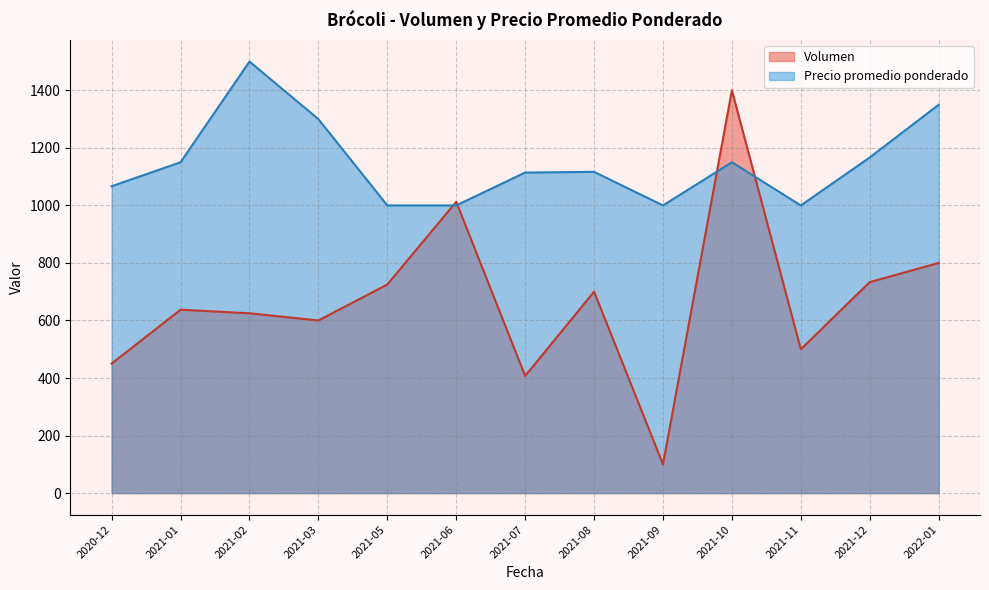

The value of Precio promedio ponderado at 2021-05 is 364.6. True or false?

False